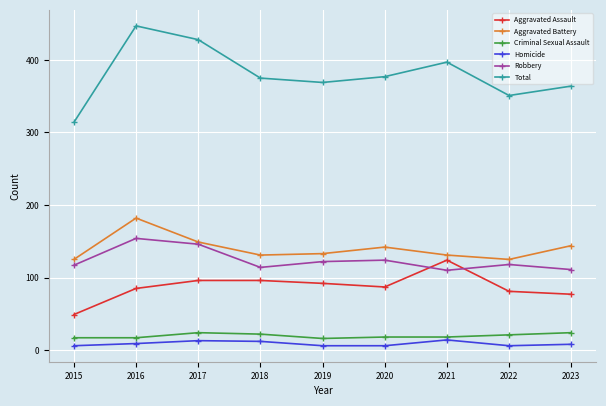

True or false: Criminal Sexual Assault and Total cross at least once.

False